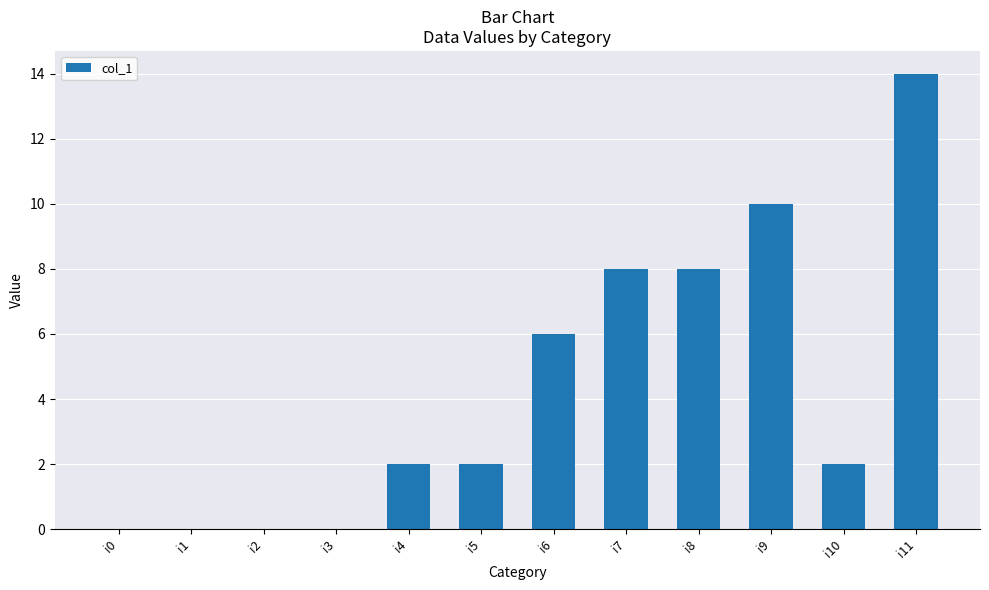

What is the change in value from i0 to i6?

+6